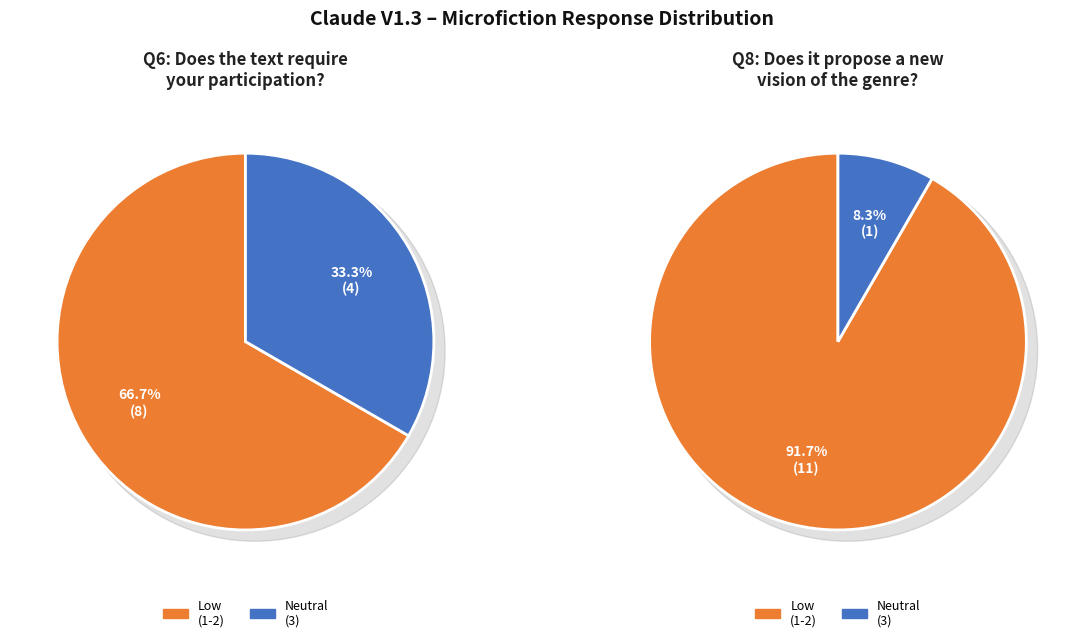

What portion of the pie excludes 2?

33.3%